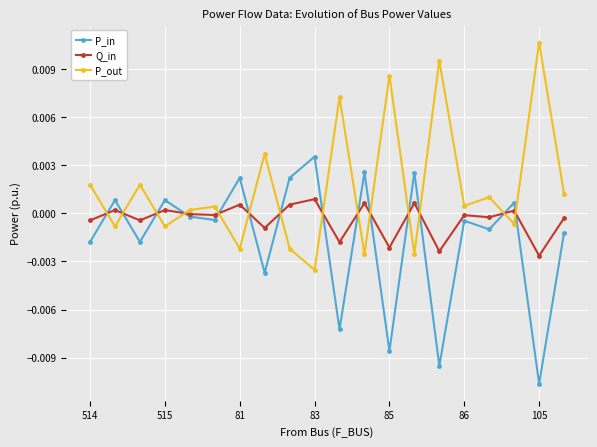

List the series in order of their peak value, lowest first.

Q_in, P_in, P_out